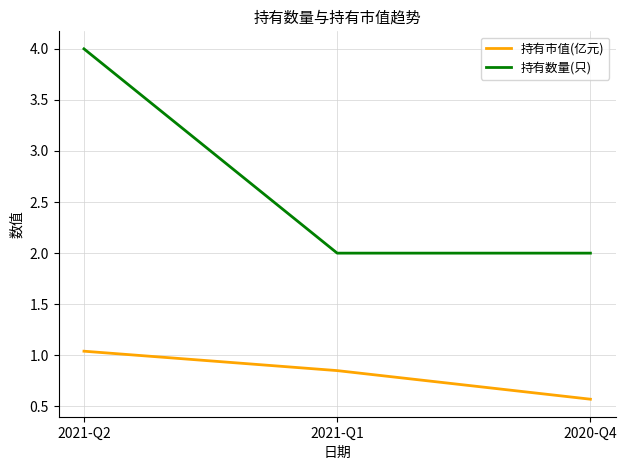

Which category has the highest value in the 持有市值(亿元) series?

2021-Q2